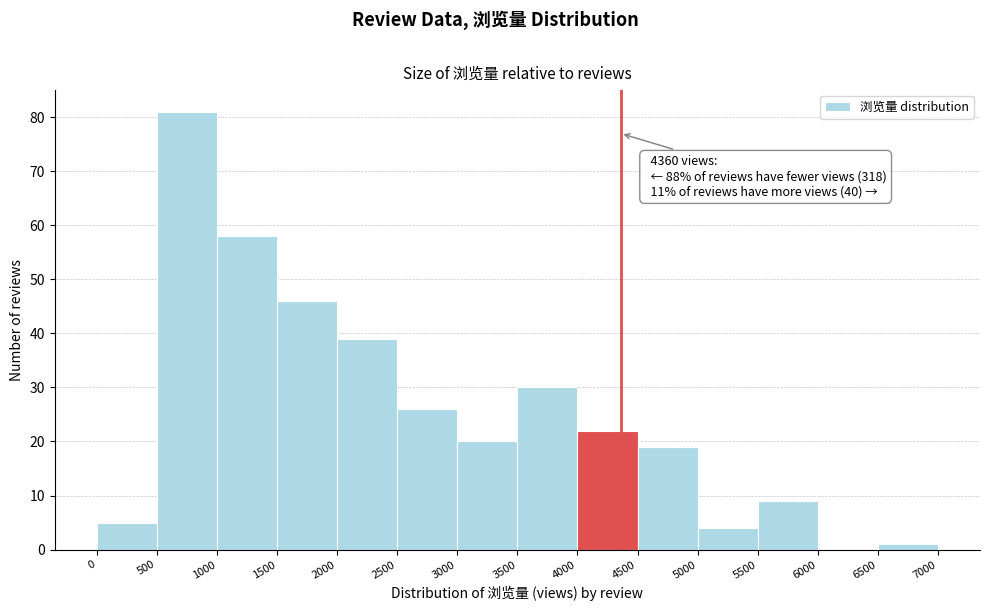

Over which range of the x-axis is the bar tallest?

500 to 1000